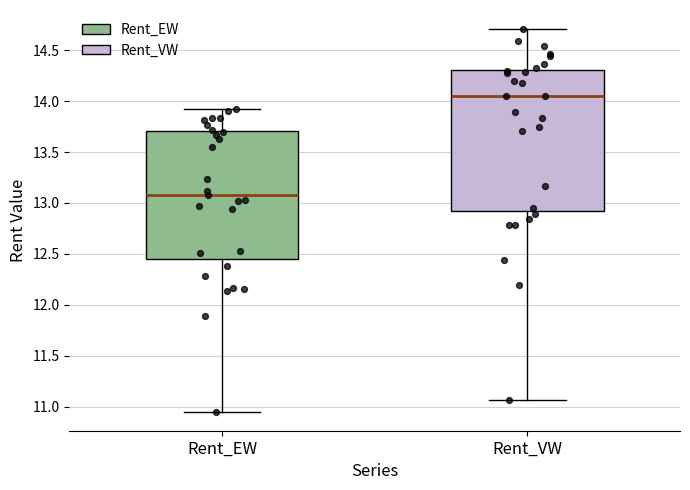

Reading left to right, read every box against the y-axis: the position of its median line, the range the box covers, and the ends of its whiskers. The values are not printed on the chart, so give them approximately, as read against the axis.

Rent_EW: median 13.10, box 12.45 to 13.70, whiskers 10.95 to 13.95
Rent_VW: median 14.05, box 12.90 to 14.30, whiskers 11.05 to 14.70